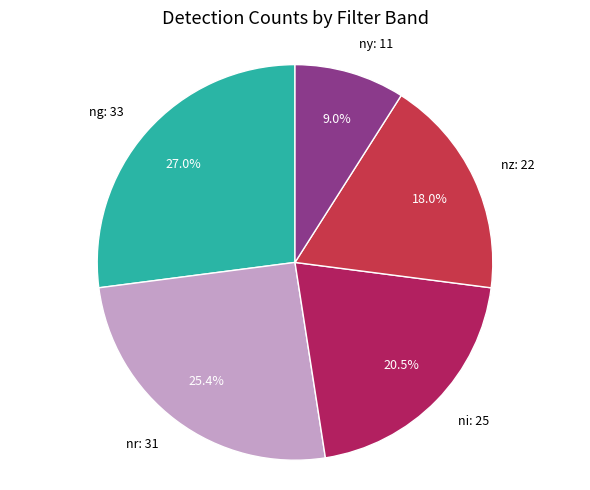

Count the number of slices in the pie.

5